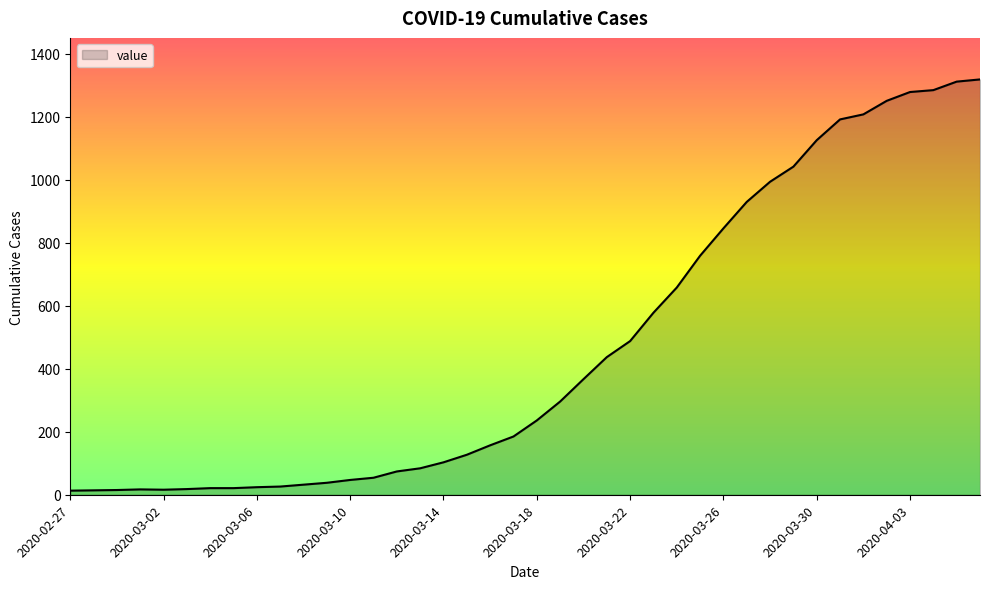

What is the greatest value displayed?

1319